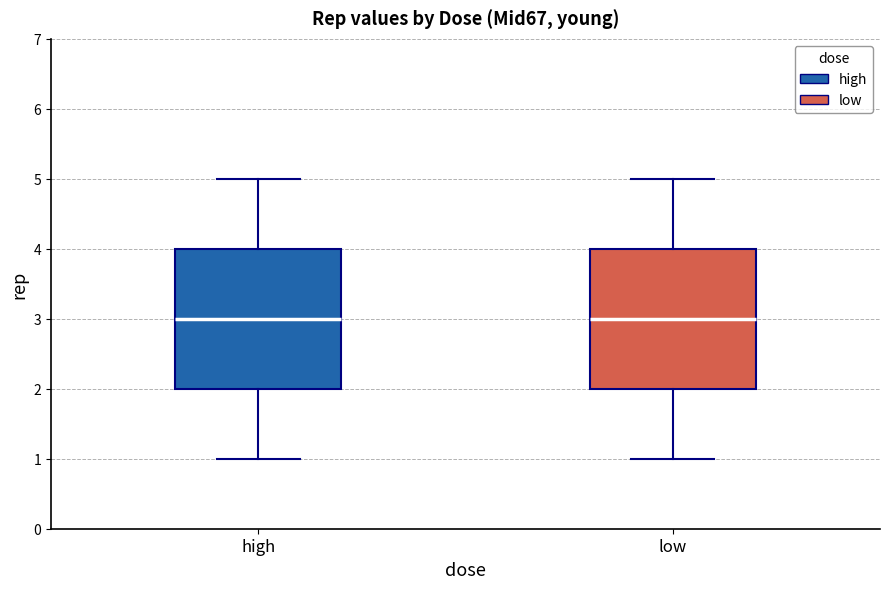

Reading left to right, read every box against the y-axis: the position of its median line, the range the box covers, and the ends of its whiskers. The values are not printed on the chart, so give them approximately, as read against the axis.

high: median 3, box 2 to 4, whiskers 1 to 5
low: median 3, box 2 to 4, whiskers 1 to 5